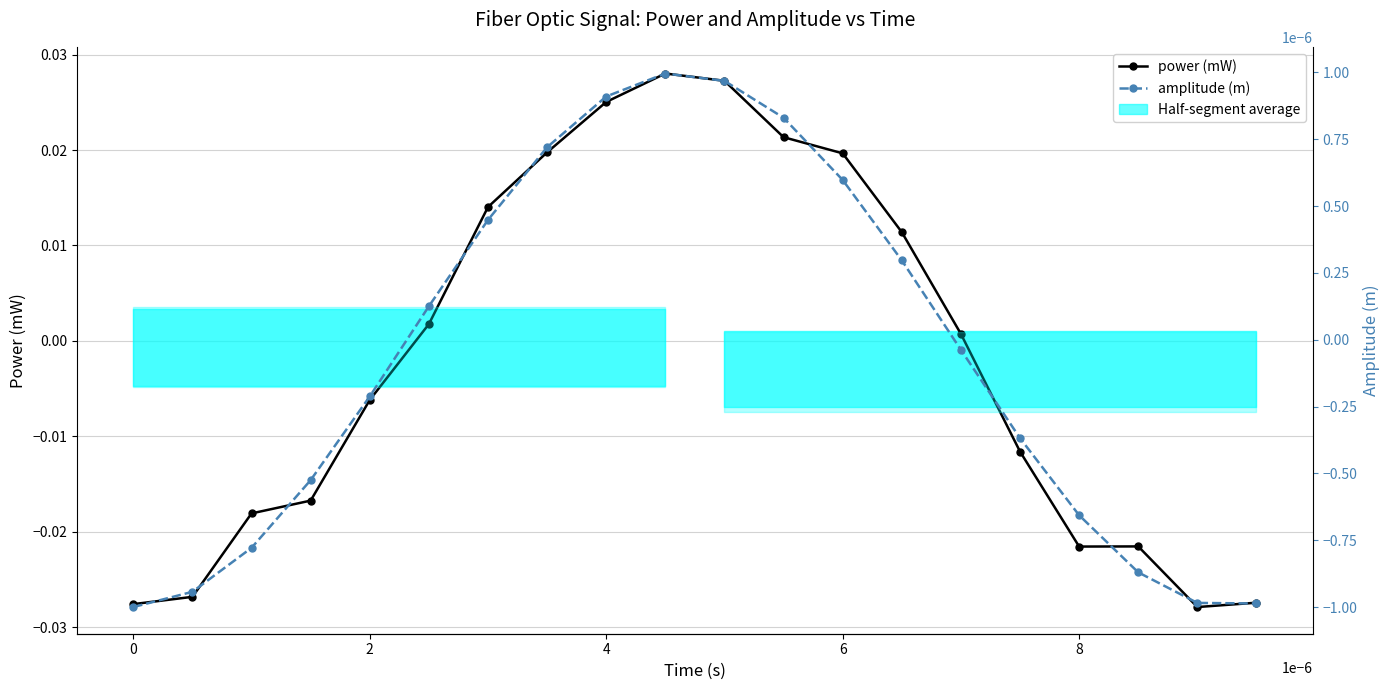

List the series in order of their overall mean, highest first.

amplitude (m), power (mW)